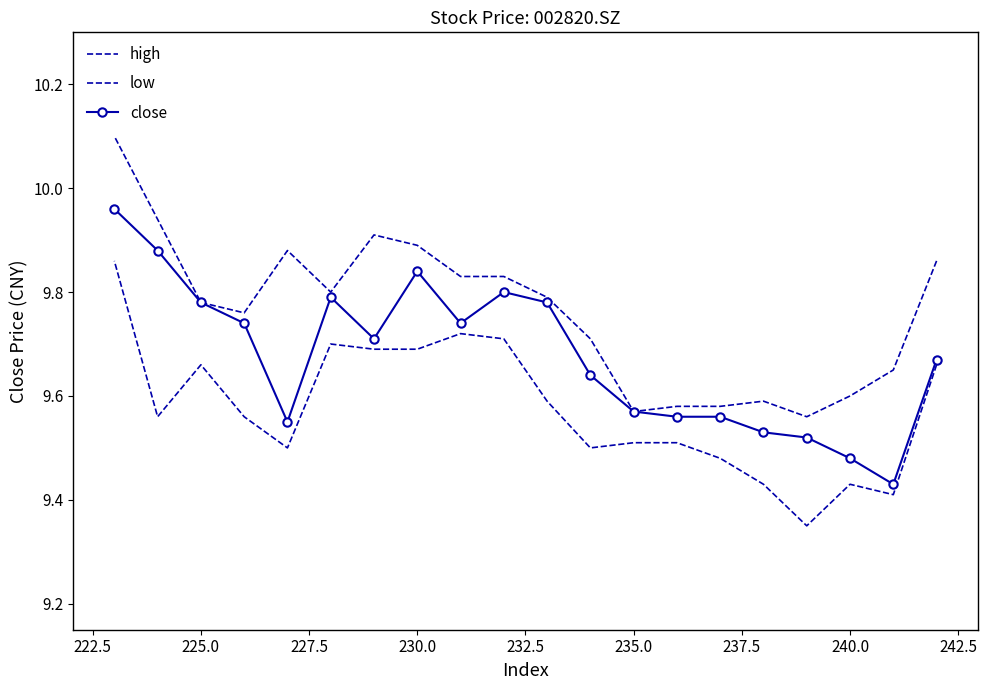

What is the lowest value of the low series?

9.3